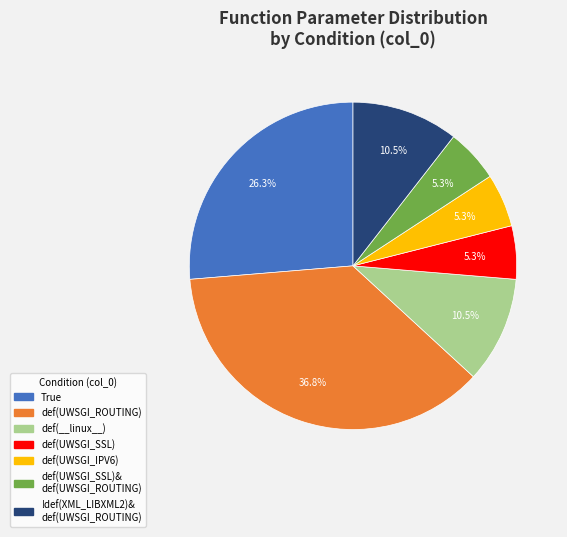

Is there any slice that represents more than half of the pie?

No